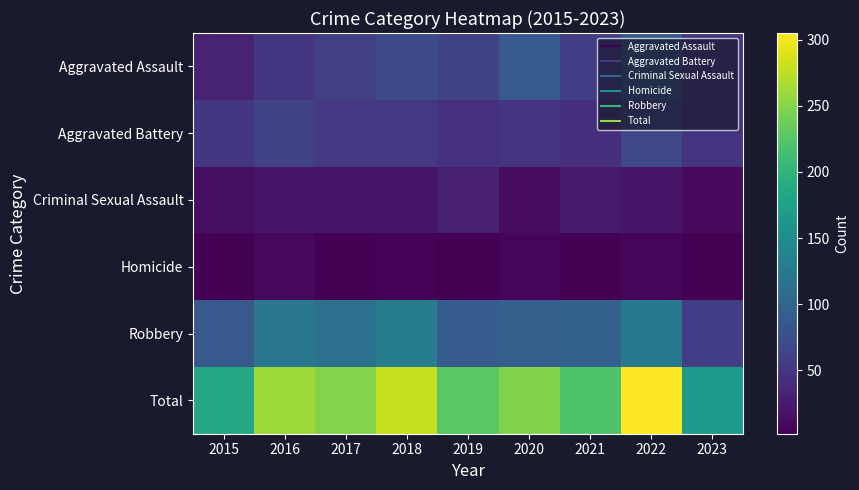

At how many categories does at least one series exceed 46?

9